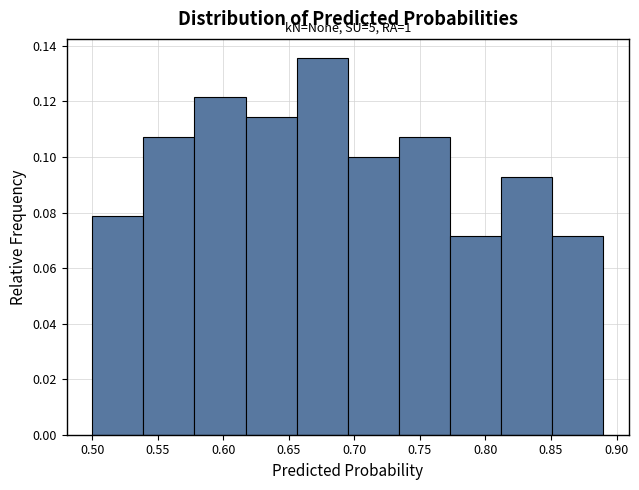

Over which range of the x-axis is the bar tallest?

0.656 to 0.695